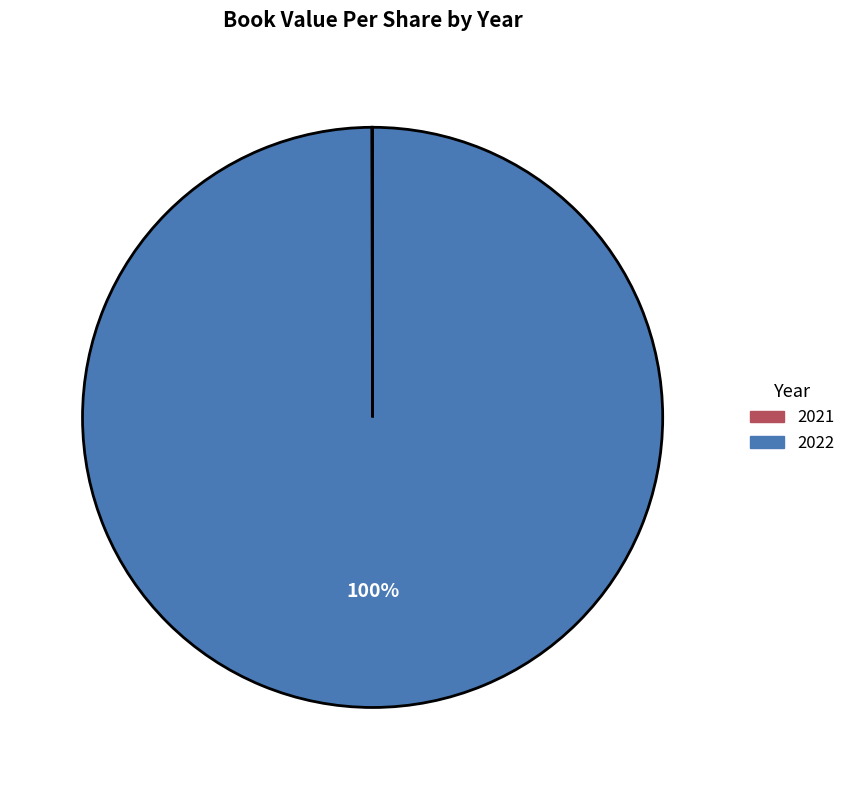

Is it true that 2022 is 100% of the pie?

True